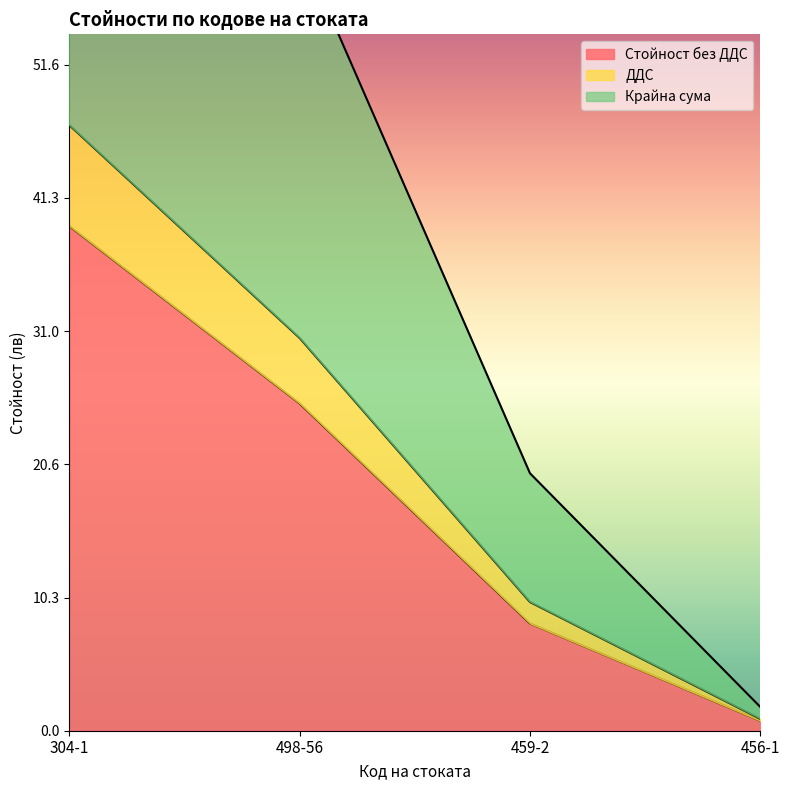

Which has a higher value, 456-1 or 498-56?

498-56